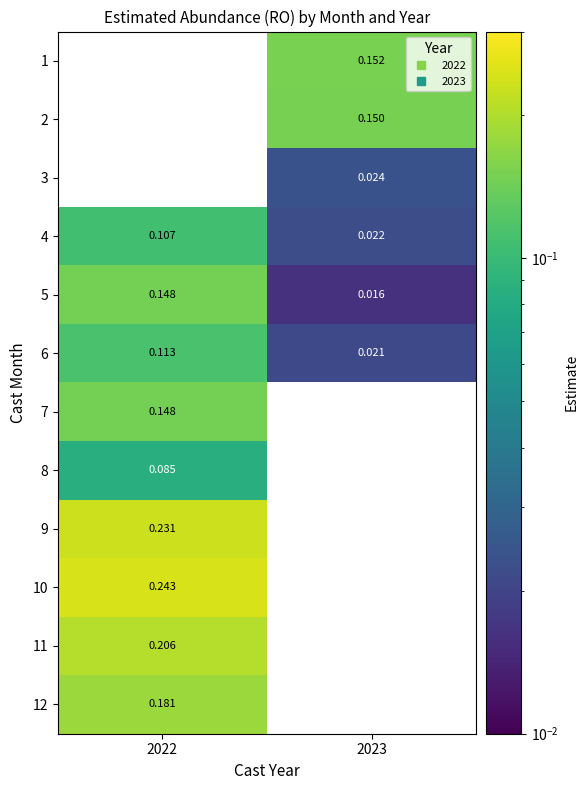

What value does the 7 series have at 2022?

0.1